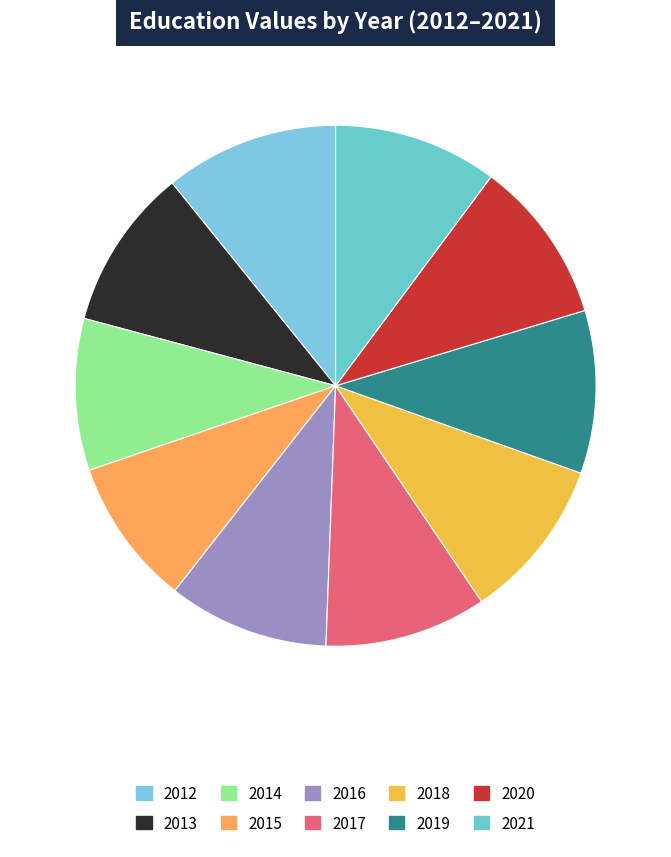

Does any single category account for the majority?

No